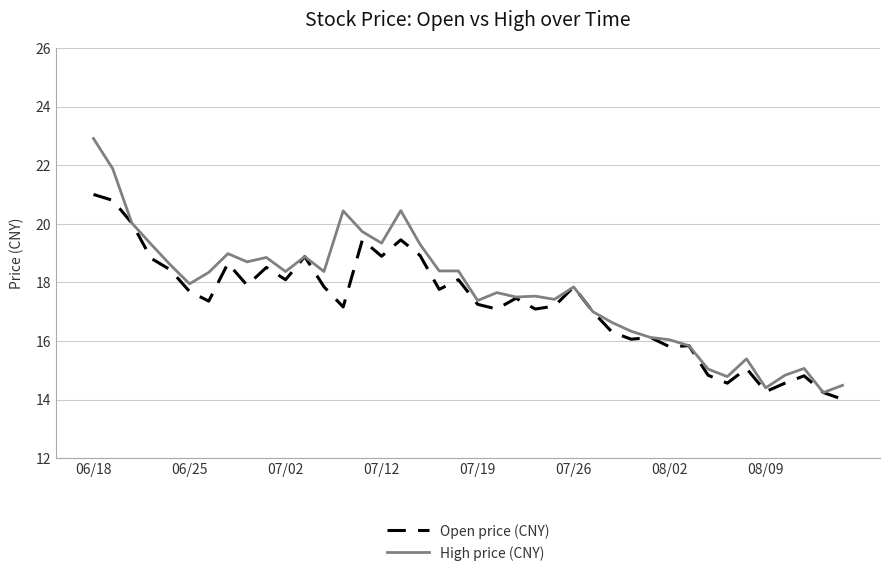

List the series in order of their peak value, highest first.

High price (CNY), Open price (CNY)